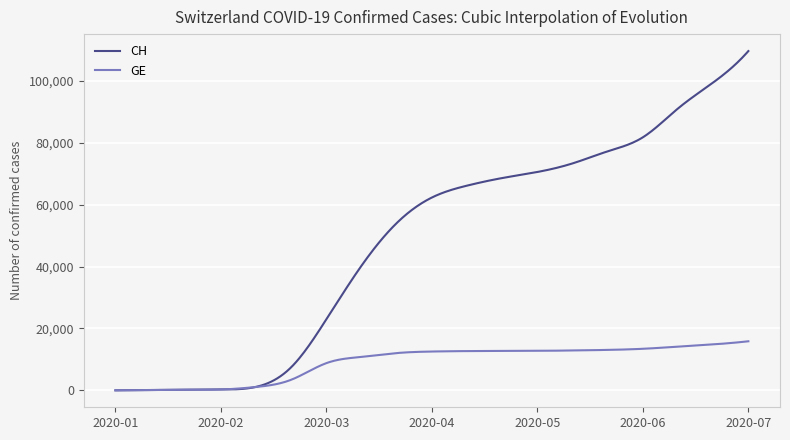

Rank the series by their maximum value, from lowest to highest.

GE, CH